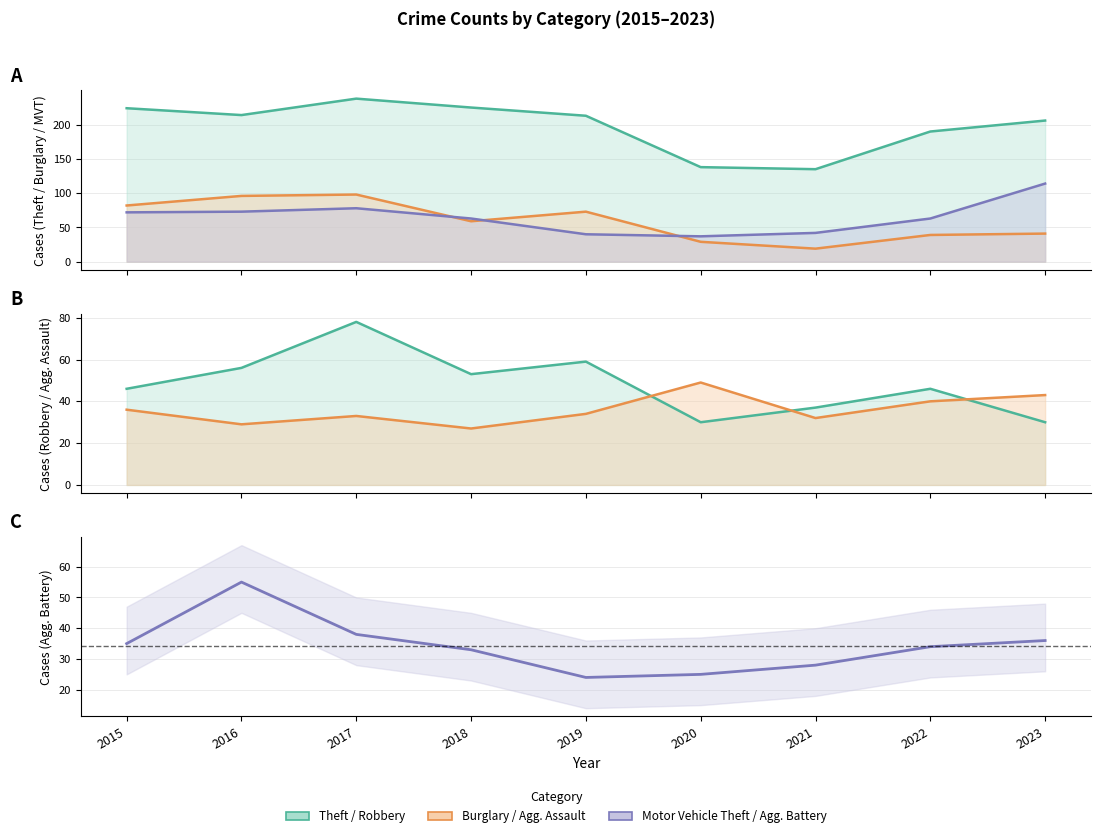

Is it true that the value at 2017 is 16?

False